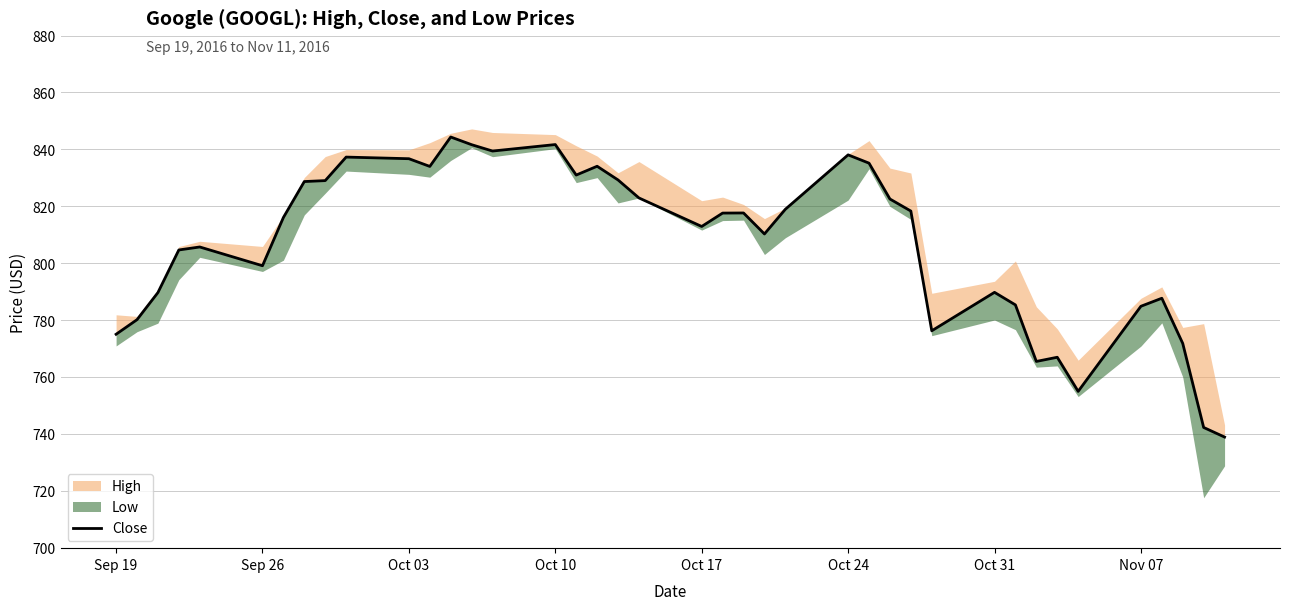

What is the value of the 31st point from the left?

789.8